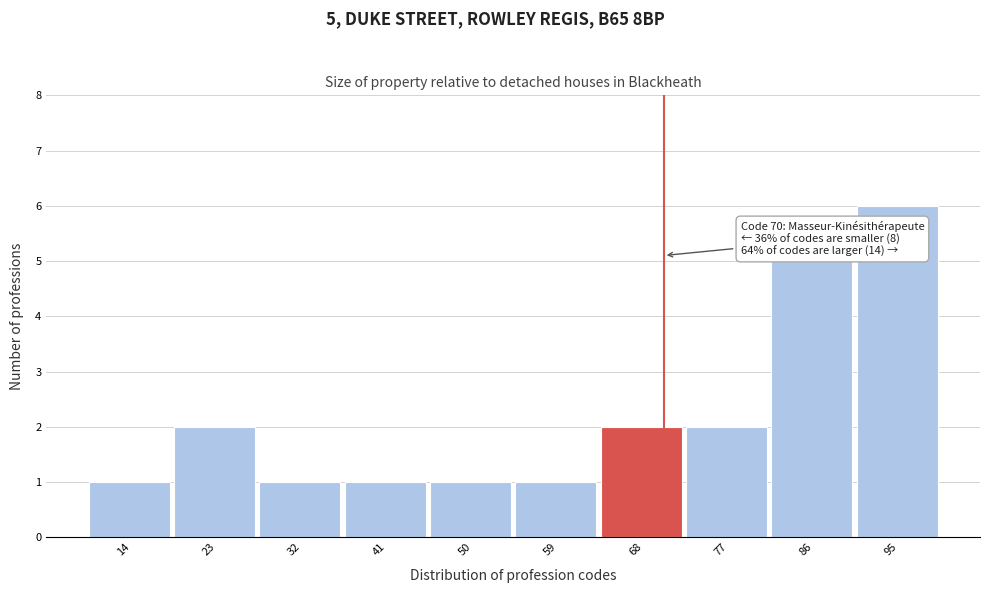

Over which range of the x-axis is the bar tallest?

90.1 to 99.0